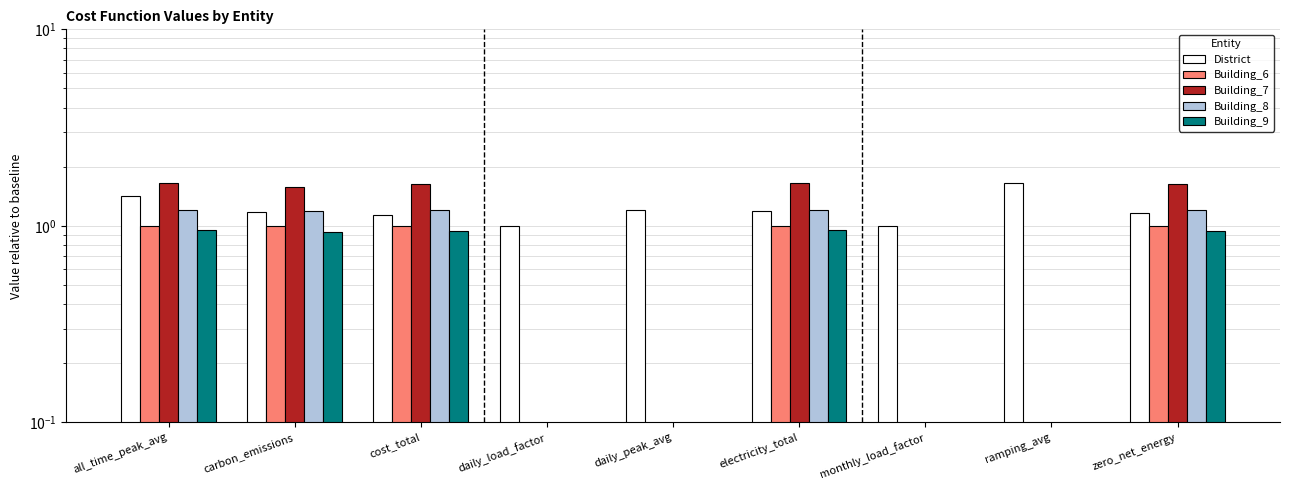

What is the label of the 1st bar from the left?

all_time_peak_avg